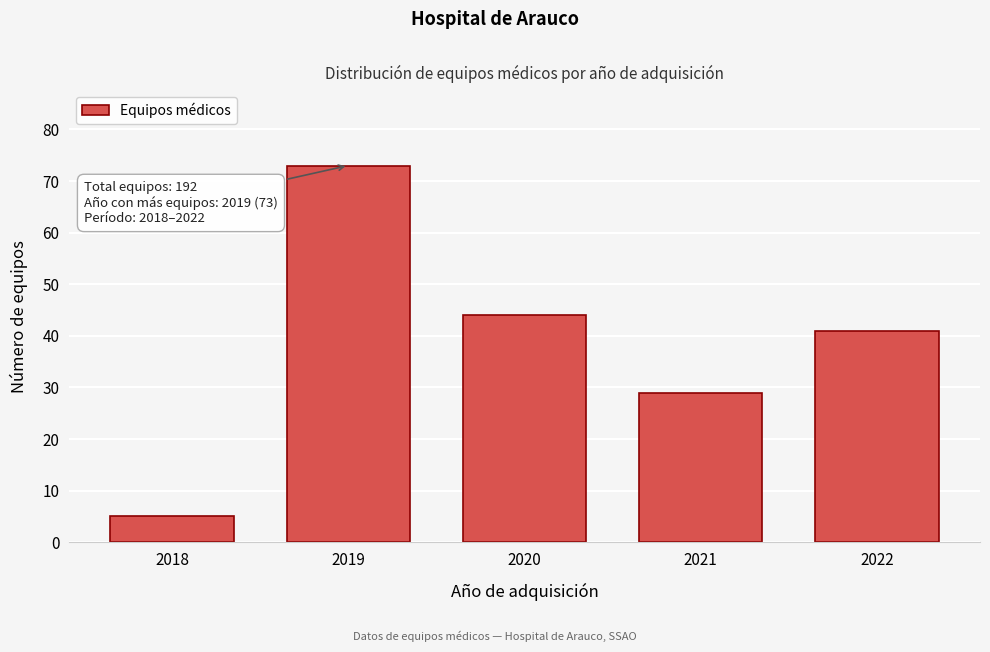

Reading left to right, transcribe all the data shown in this chart.

2018=5	2019=73	2020=44	2021=29	2022=41